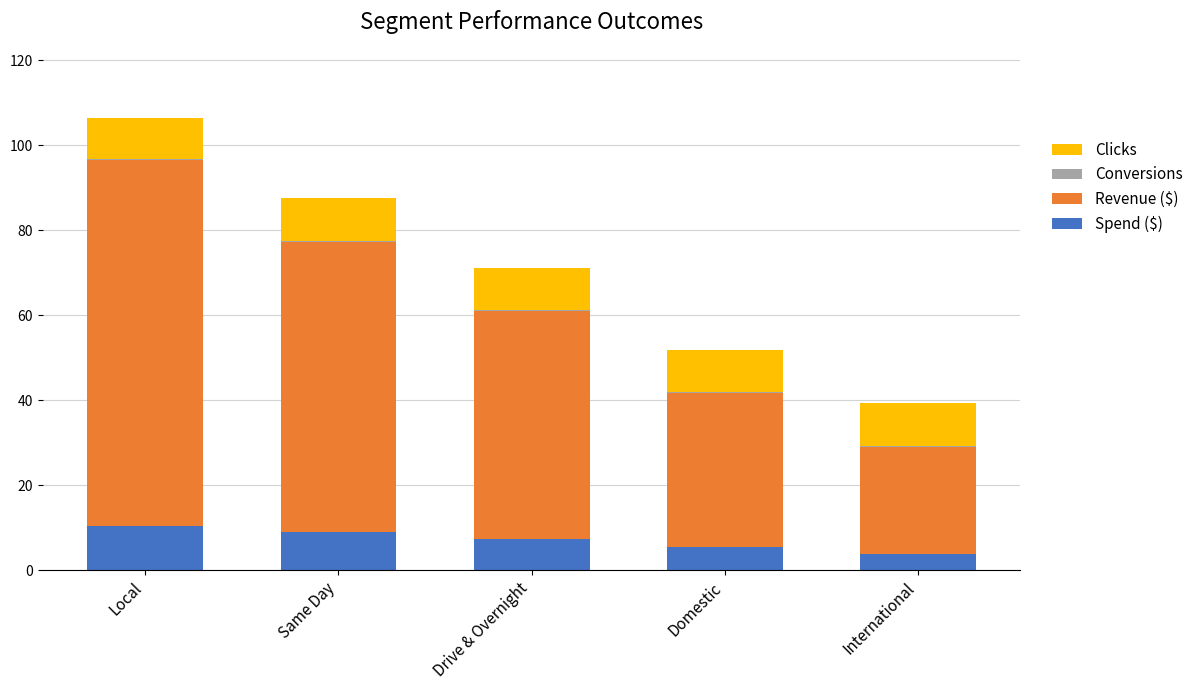

What is the sum of all Spend ($) values?

36.0